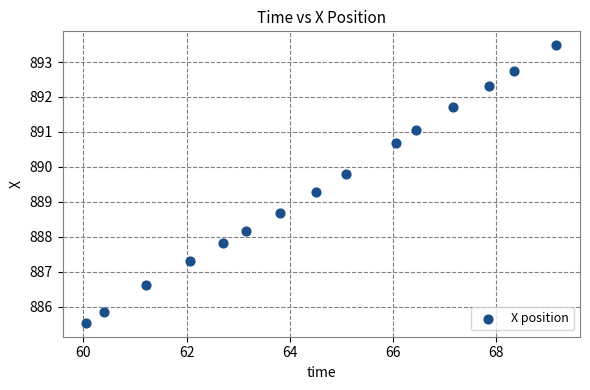

What is the range of X values (max minus min)?

9.1